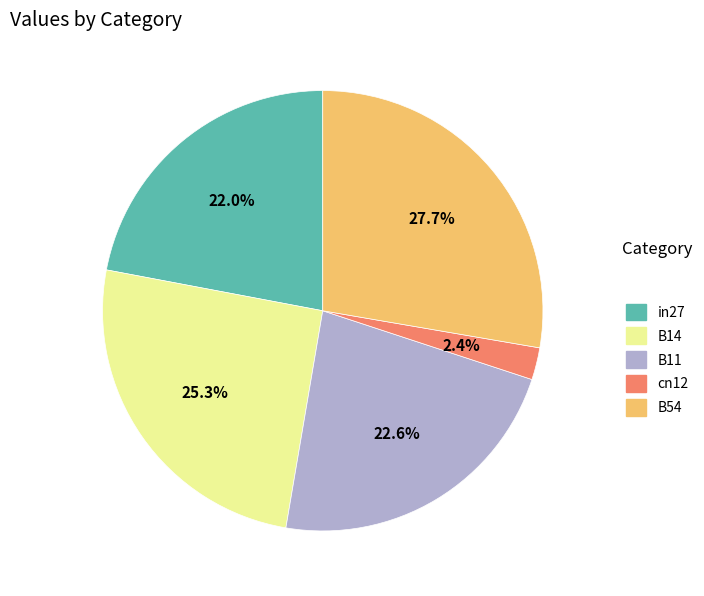

To the nearest percent, what is the average slice percentage?

20%